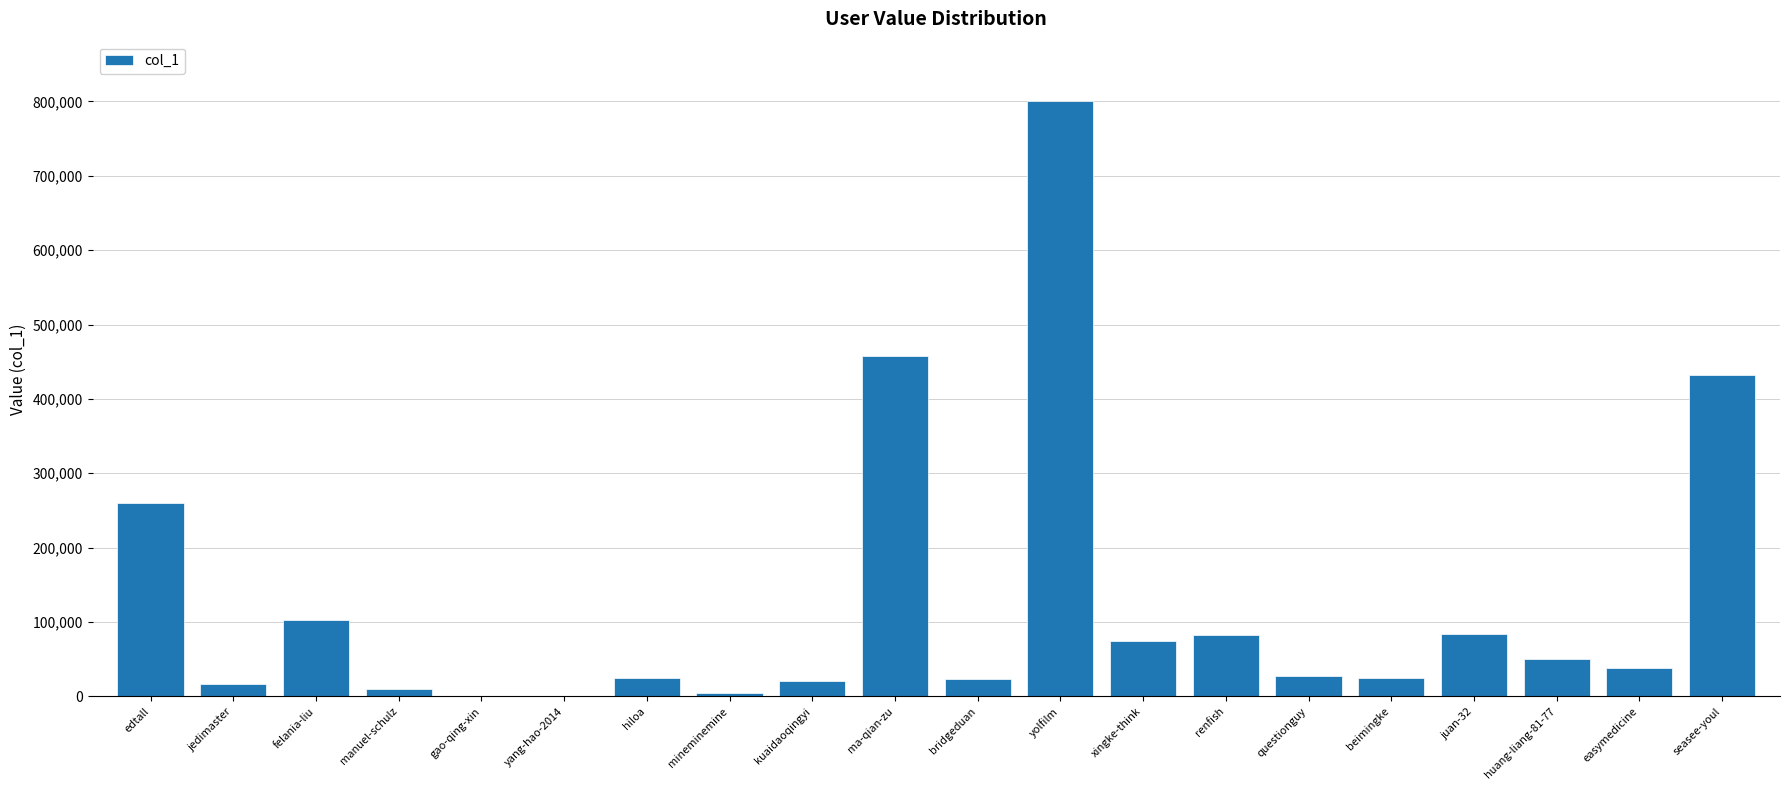

What is the sum of all values?

2533914